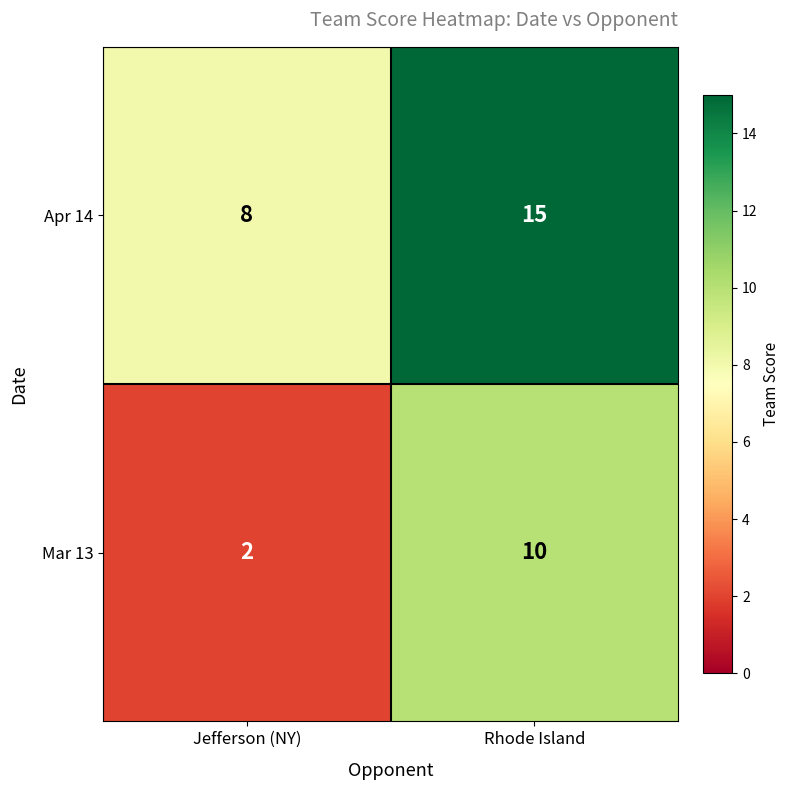

Is it true that Mar 13 equals 3 at Jefferson (NY)?

False